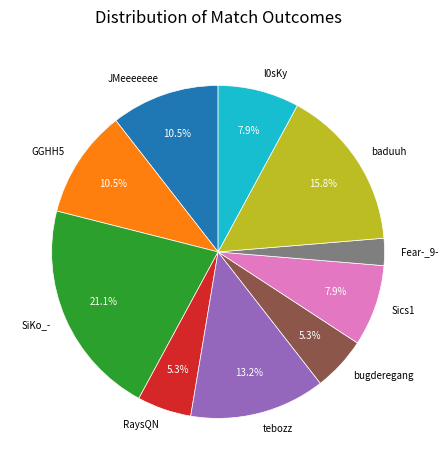

Is it true that tebozz is 13% of the pie?

True